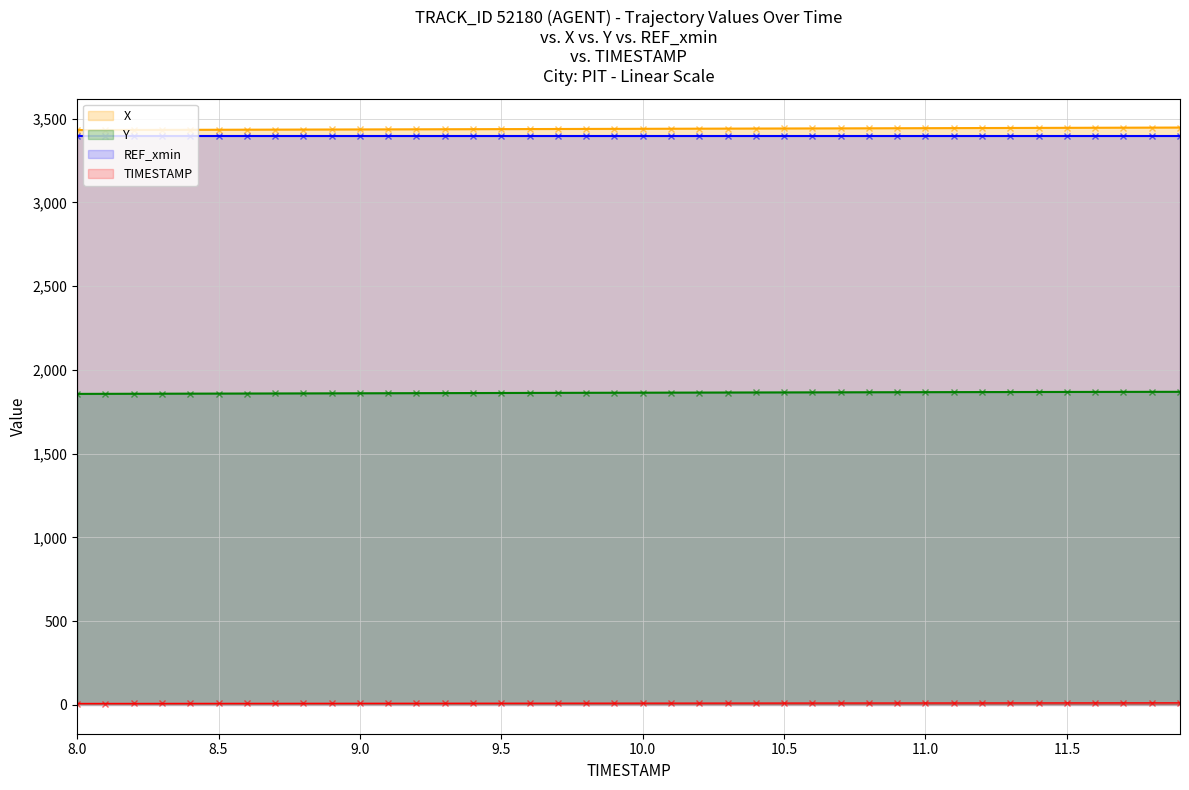

True or false: TIMESTAMP and X cross at least once.

False